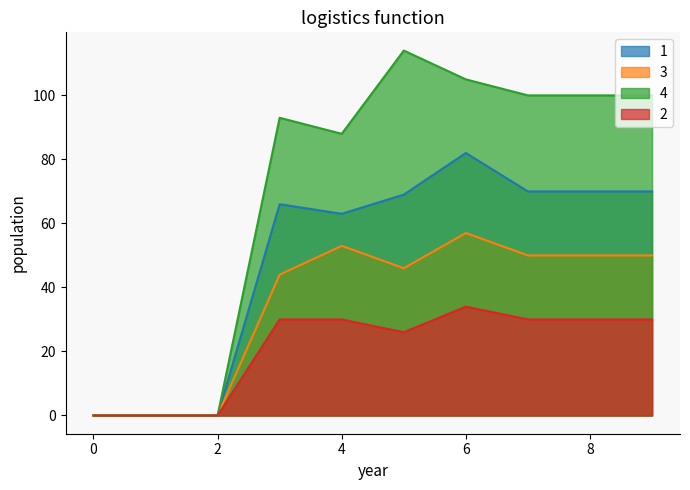

How many interior local peaks does the 3 series have?

2